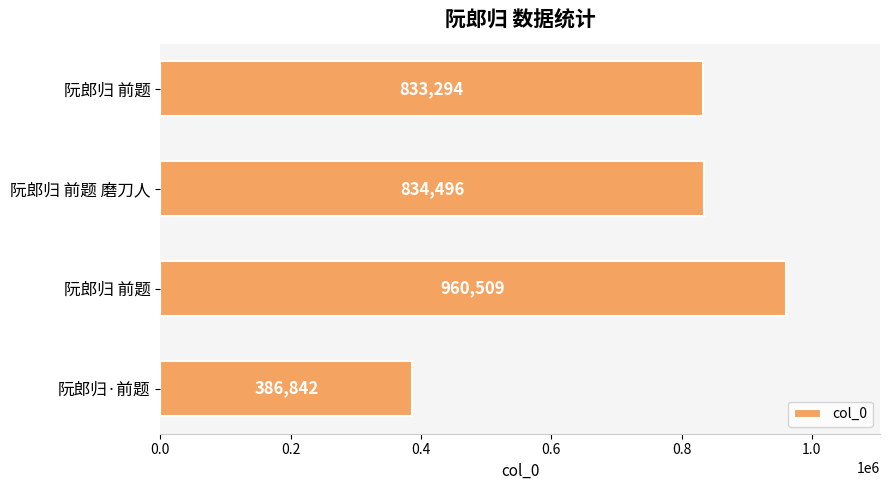

Count the number of data series in this chart.

1